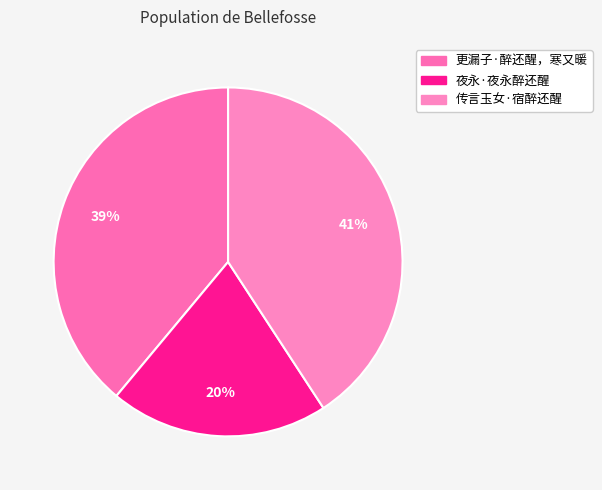

Combined, do 更漏子·醉还醒，寒又暖 and 传言玉女·宿醉还醒 account for over 50%?

Yes